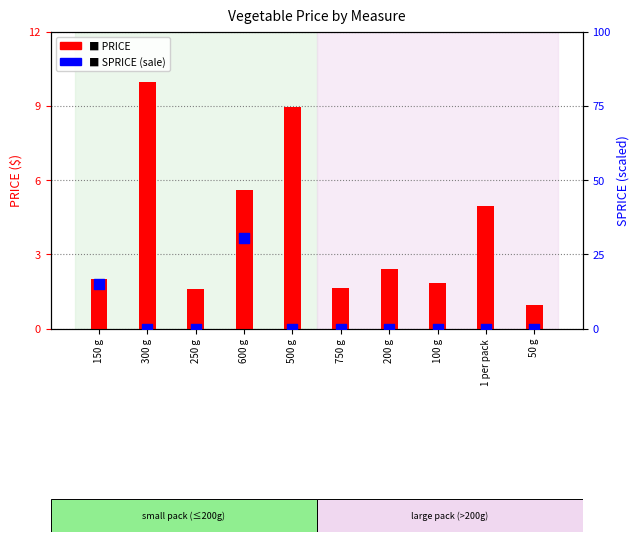

At how many categories does at least one series exceed 4?

4